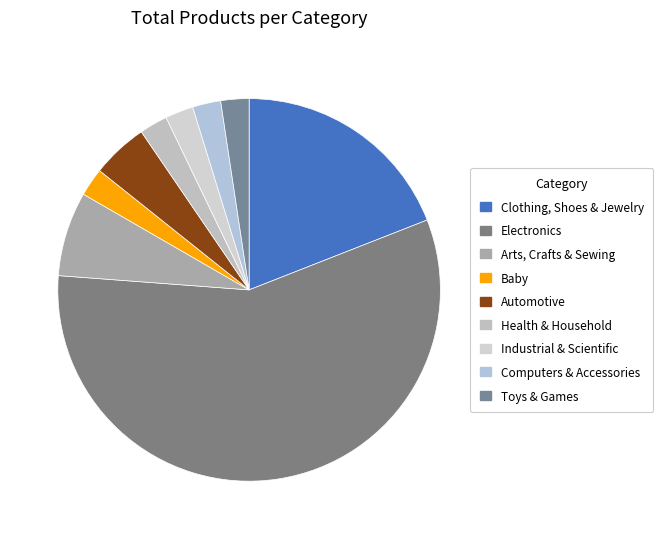

How many segments does this pie chart have?

9